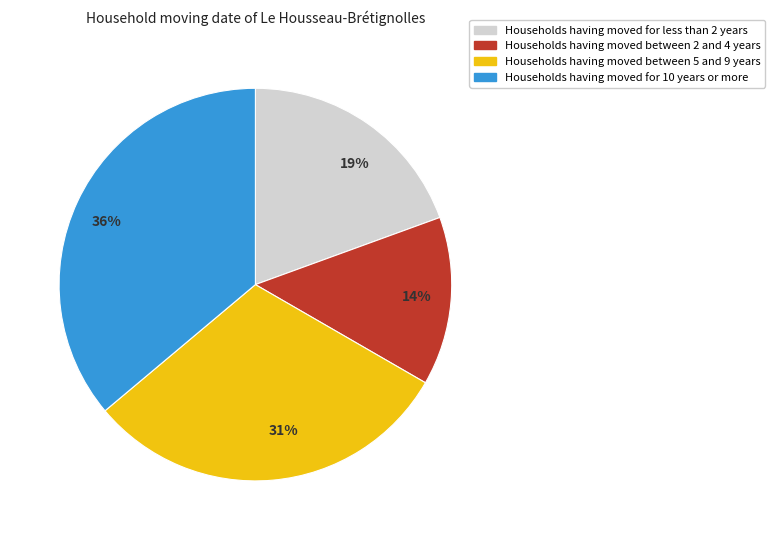

Is the sum of 19% and 14% greater than half?

No